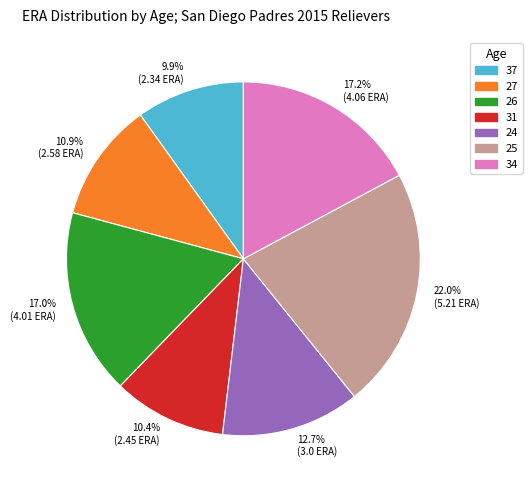

Is there any slice that represents more than half of the pie?

No